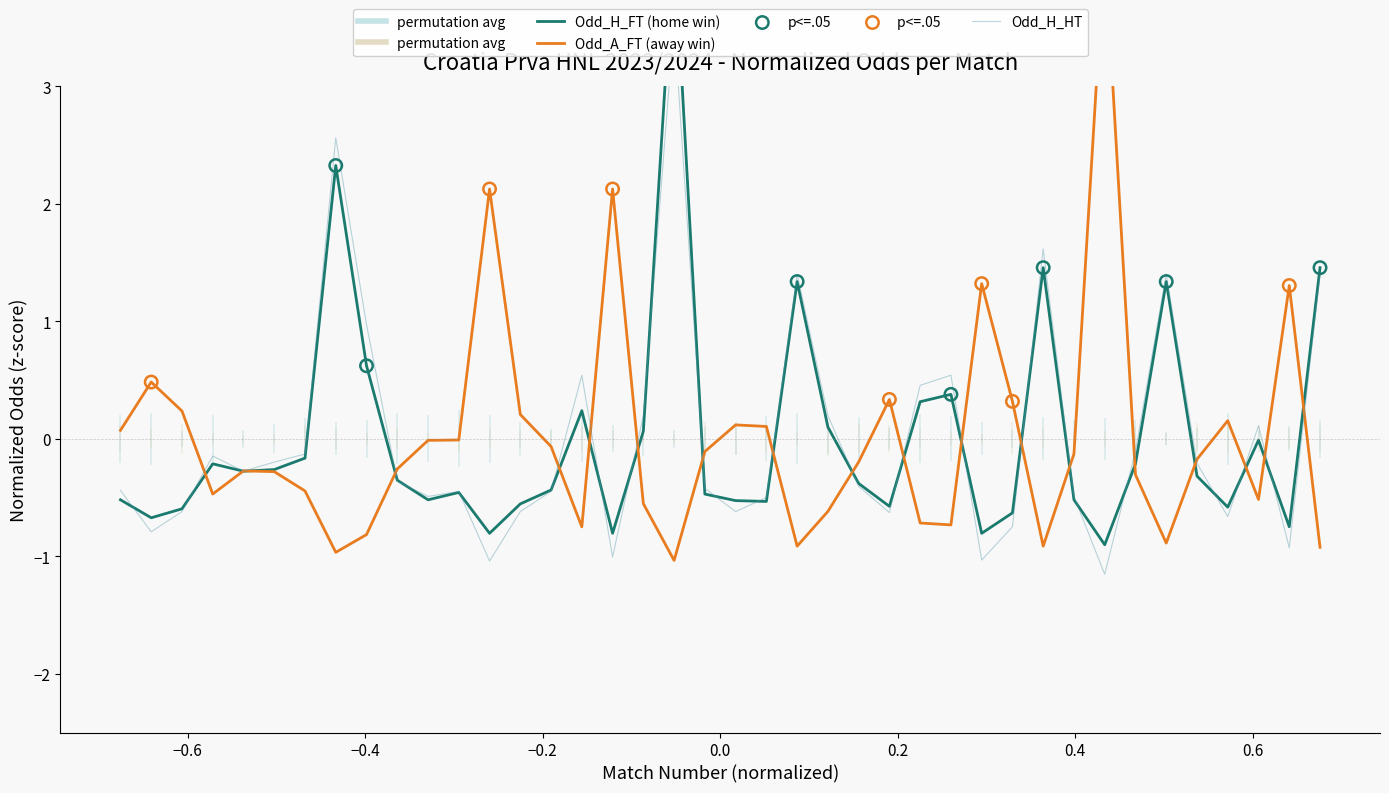

At how many categories does at least one series exceed 2?

5